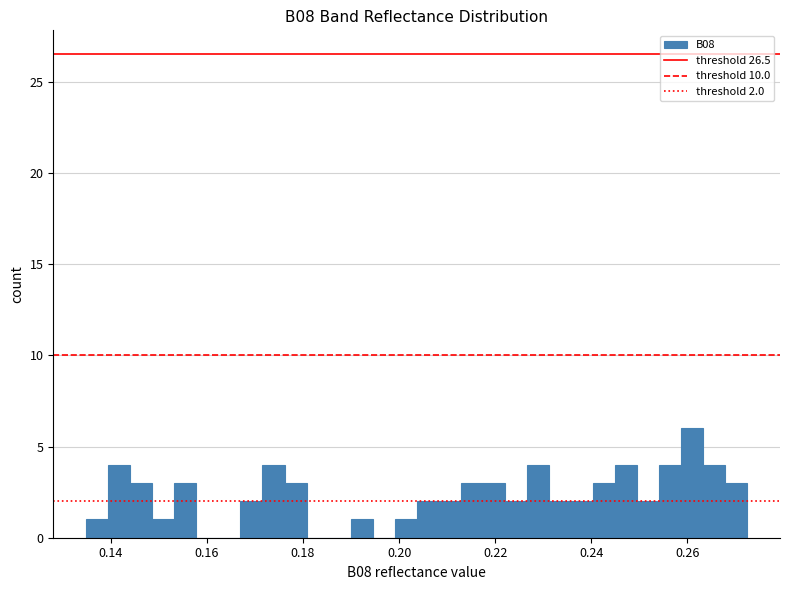

Read against the x-axis, roughly where is the centre of the tallest bar?

0.260